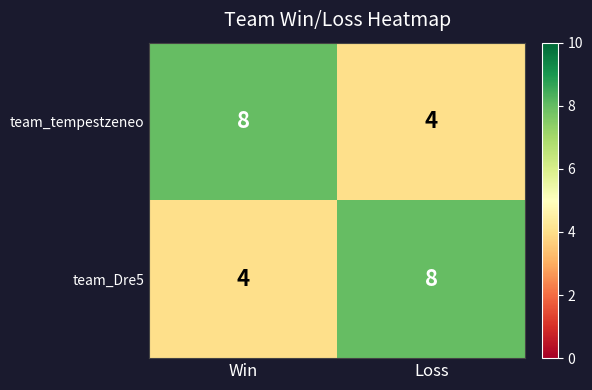

List the labels in order of team_tempestzeneo value, smallest first.

Loss, Win